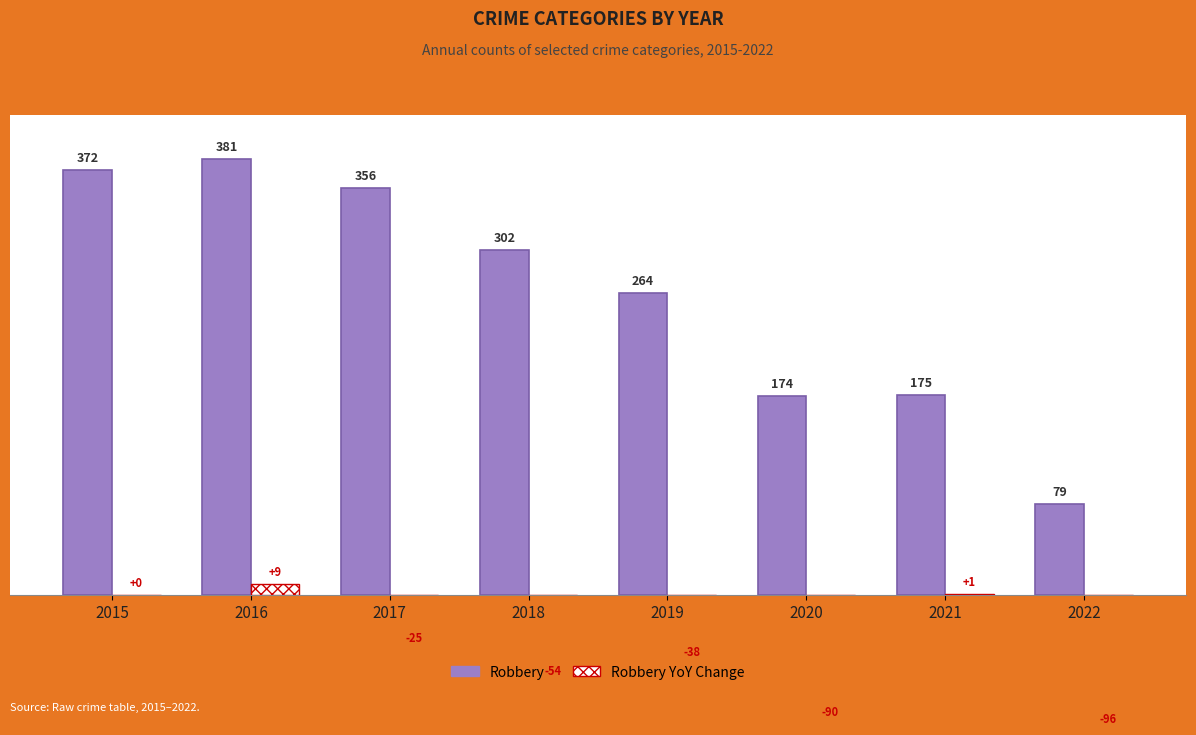

What is the value of the Robbery YoY Change bar at the 4th from the left?

-54